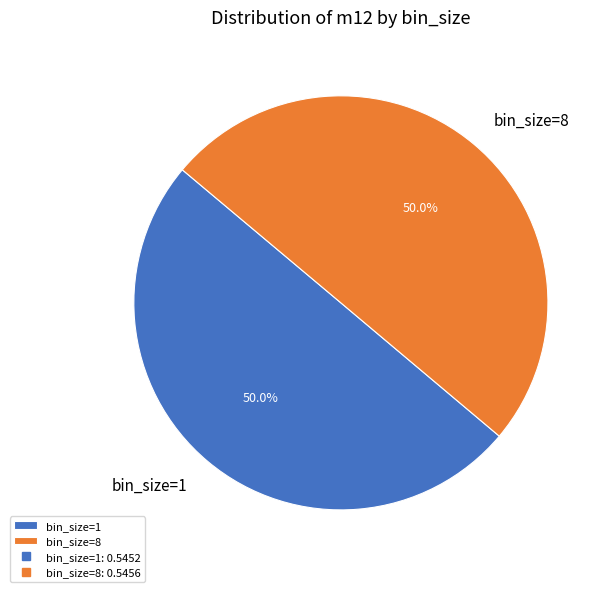

What percentage do bin_size=1 and bin_size=8 together represent?

100.0%